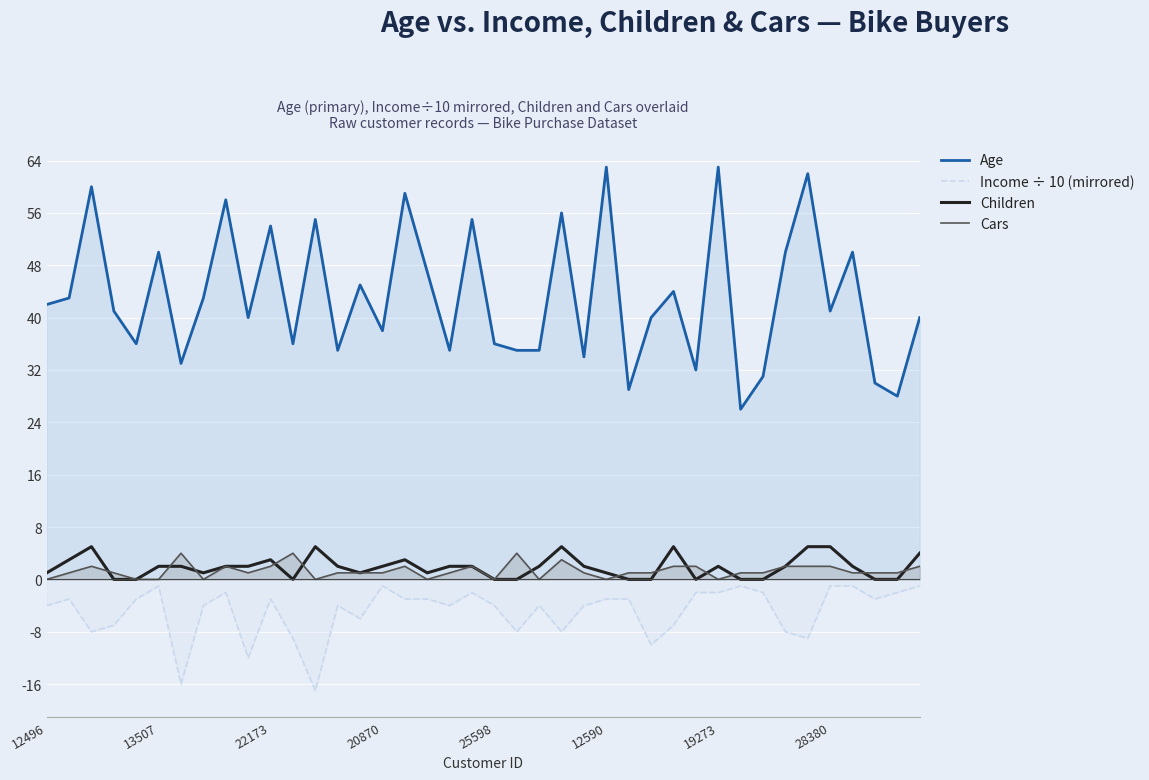

What is the value of the Income ÷ 10 (mirrored) point at the 21st from the left?

-4